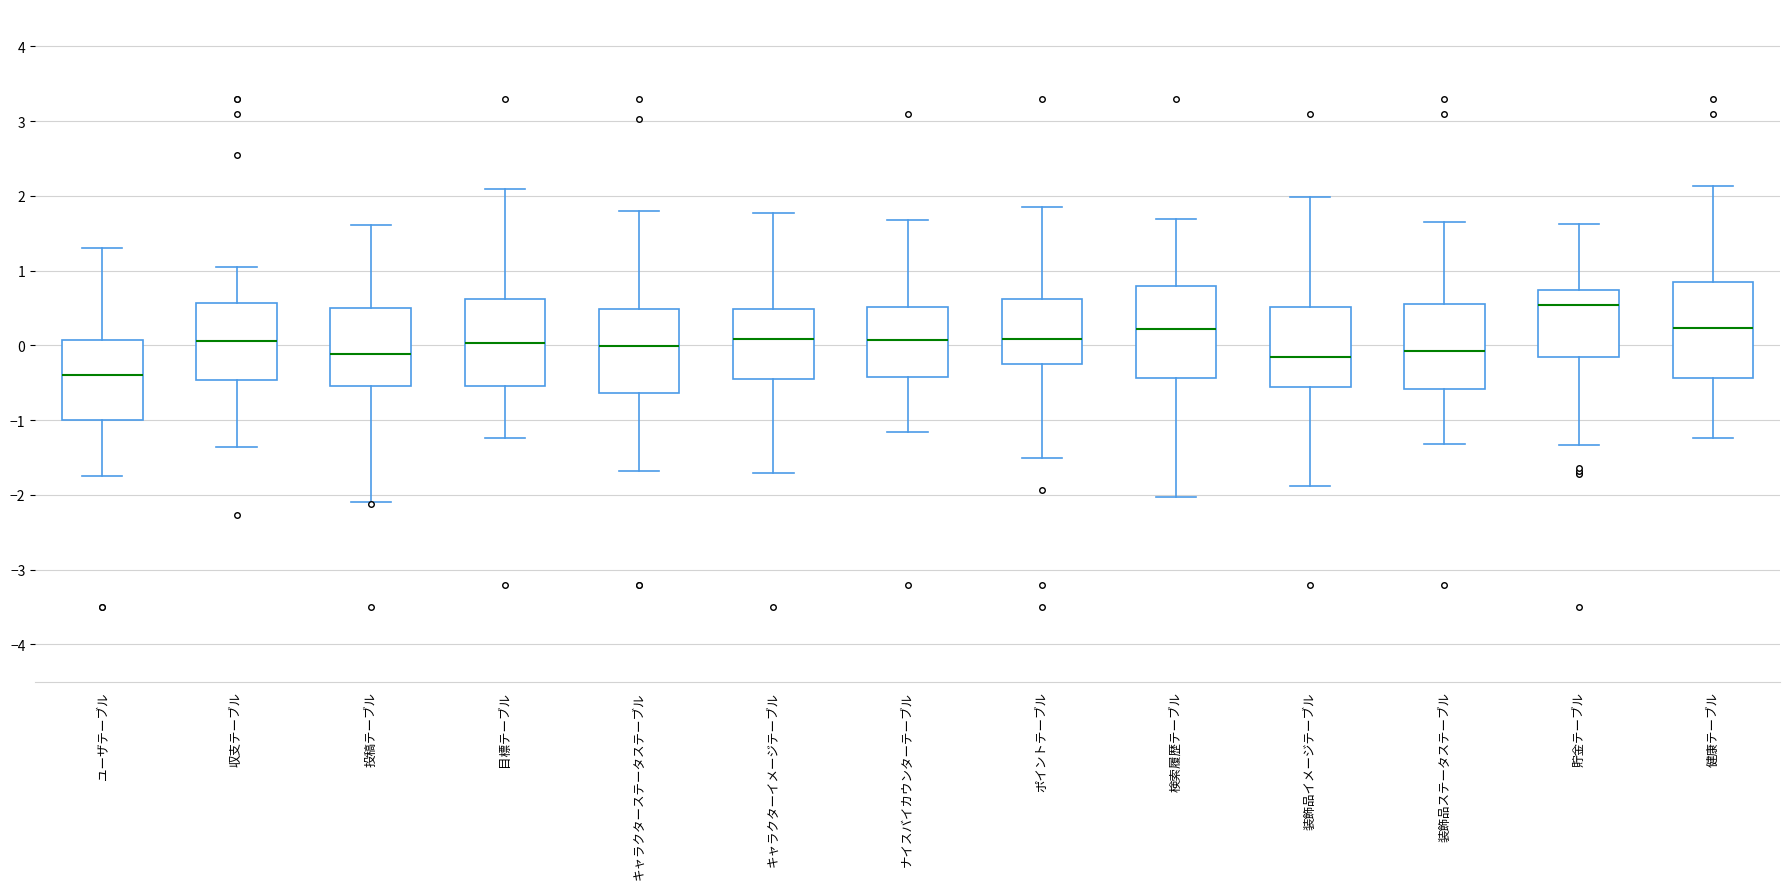

Reading left to right, transcribe this box plot: for each box, give where its median line is, the range the box spans, and where its two whiskers end, as read against the y-axis. The values are not printed on the chart, so give them approximately, as read against the axis.

ユーザテーブル: median -0.4, box -1.0 to 0.1, whiskers -1.7 to 1.3
収支テーブル: median 0.1, box -0.5 to 0.6, whiskers -1.4 to 1.0
投稿テーブル: median -0.1, box -0.5 to 0.5, whiskers -2.1 to 1.6
目標テーブル: median 0.0, box -0.5 to 0.6, whiskers -1.2 to 2.1
キャラクターステータステーブル: median 0.0, box -0.6 to 0.5, whiskers -1.7 to 1.8
キャラクターイメージテーブル: median 0.1, box -0.5 to 0.5, whiskers -1.7 to 1.8
ナイスバイカウンターテーブル: median 0.1, box -0.4 to 0.5, whiskers -1.2 to 1.7
ポイントテーブル: median 0.1, box -0.2 to 0.6, whiskers -1.5 to 1.9
検索履歴テーブル: median 0.2, box -0.4 to 0.8, whiskers -2.0 to 1.7
装飾品イメージテーブル: median -0.2, box -0.6 to 0.5, whiskers -1.9 to 2.0
装飾品ステータステーブル: median -0.1, box -0.6 to 0.6, whiskers -1.3 to 1.6
貯金テーブル: median 0.5, box -0.2 to 0.7, whiskers -1.3 to 1.6
健康テーブル: median 0.2, box -0.4 to 0.8, whiskers -1.2 to 2.1